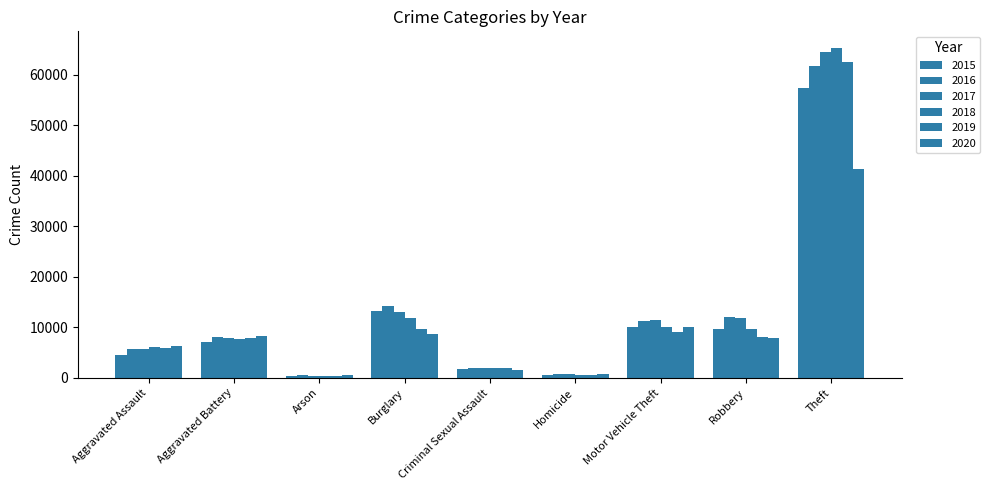

What is the total value across all series at Homicide?

3828